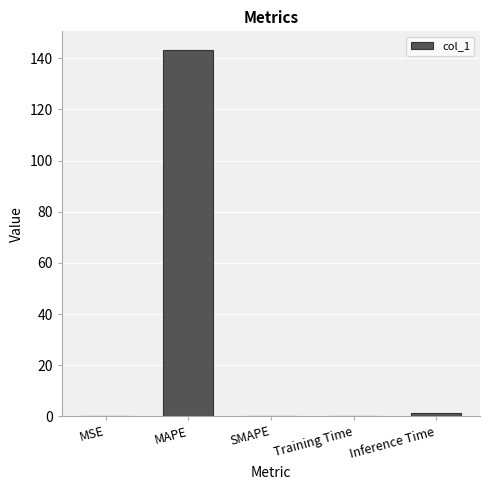

What is the maximum value shown in the chart?

143.4